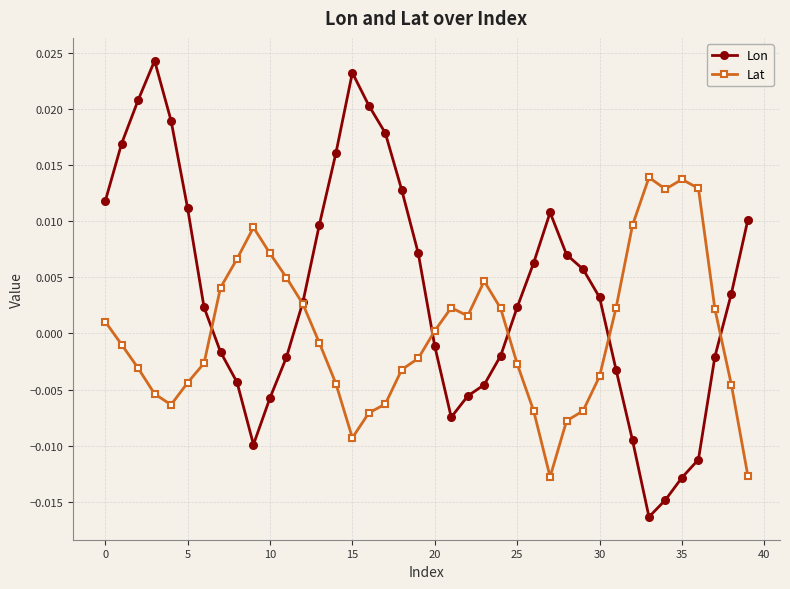

List the series in order of their peak value, lowest first.

Lat, Lon